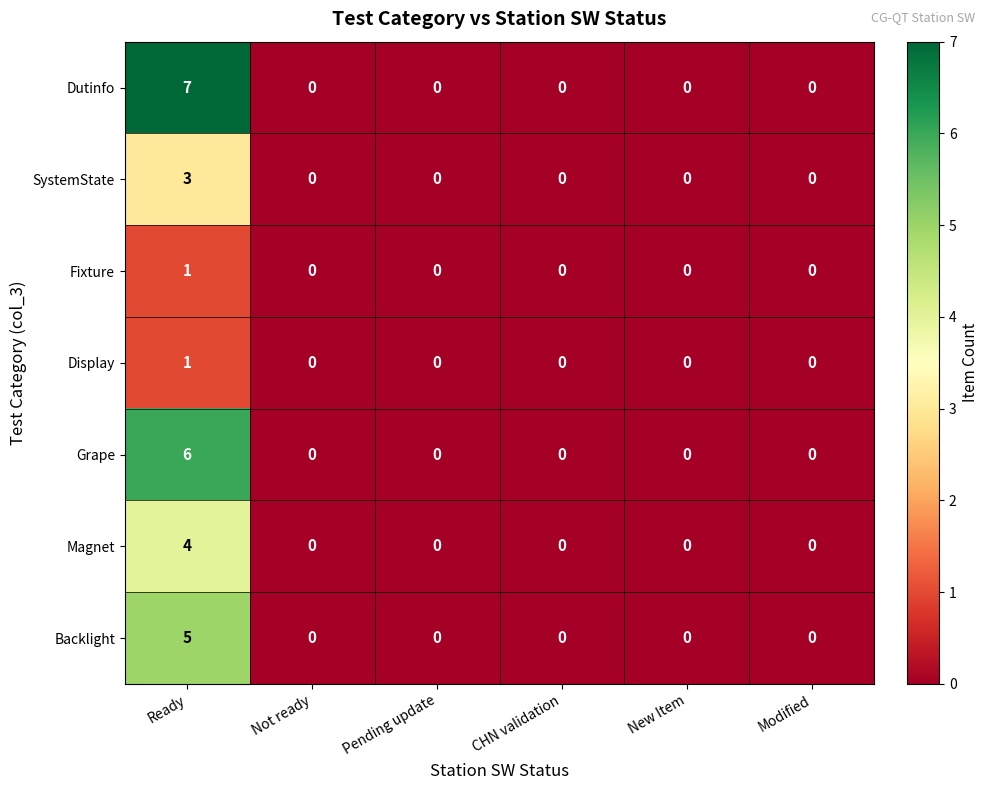

What is the highest value of the Dutinfo series?

7